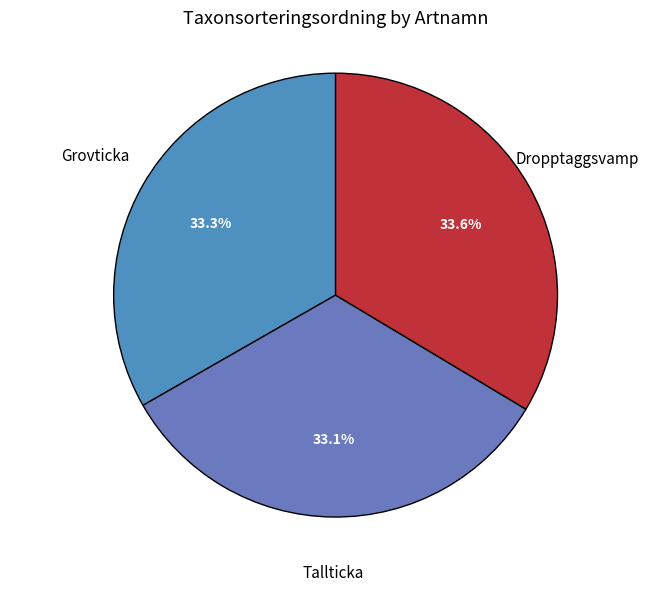

How many slices are in this pie chart?

3